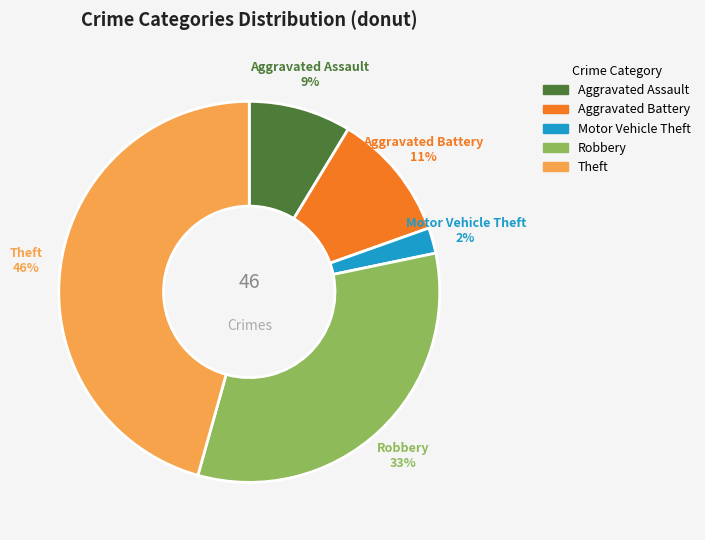

Which slice is the largest?

Theft